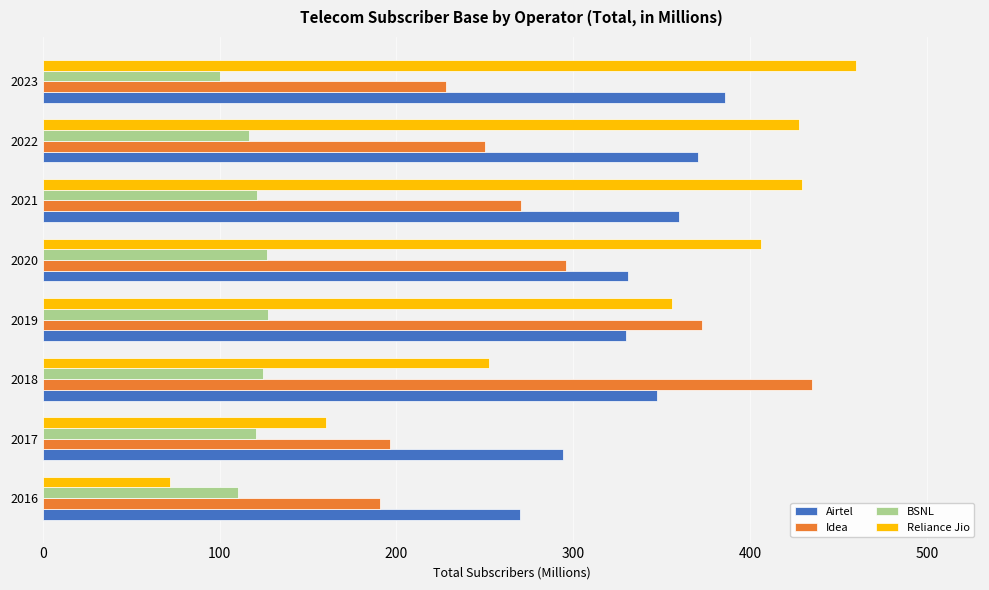

The value of Airtel at 2017 is 294.0. True or false?

True